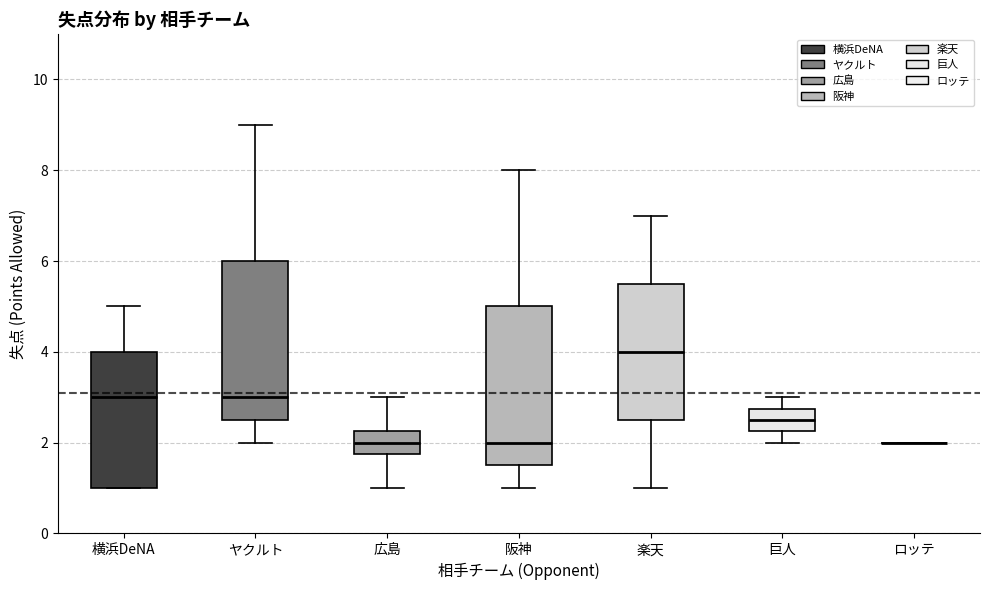

Reading left to right, read every box against the y-axis: the position of its median line, the range the box covers, and the ends of its whiskers. The values are not printed on the chart, so give them approximately, as read against the axis.

横浜DeNA: median 3.0, box 1.0 to 4.0, whiskers 1.0 to 5.0
ヤクルト: median 3.0, box 2.6 to 6.0, whiskers 2.0 to 9.0
広島: median 2.0, box 1.8 to 2.2, whiskers 1.0 to 3.0
阪神: median 2.0, box 1.6 to 5.0, whiskers 1.0 to 8.0
楽天: median 4.0, box 2.6 to 5.6, whiskers 1.0 to 7.0
巨人: median 2.6, box 2.2 to 2.8, whiskers 2.0 to 3.0
ロッテ: box collapsed to a line at 2.0, whiskers 2.0 to 2.0